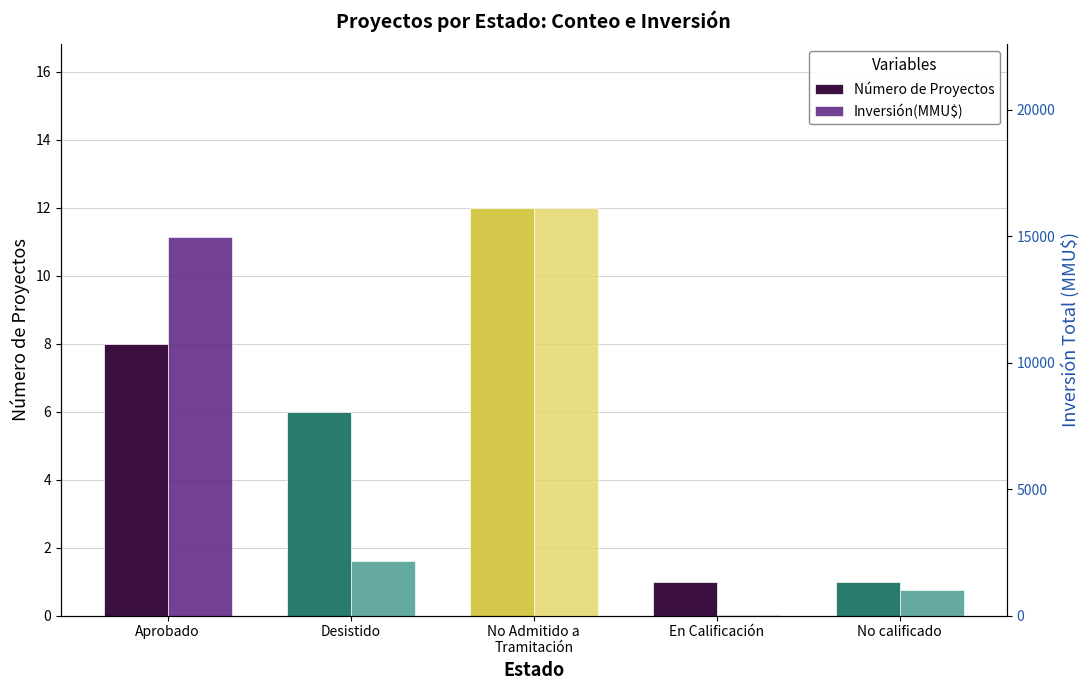

How many distinct data groups are displayed?

2